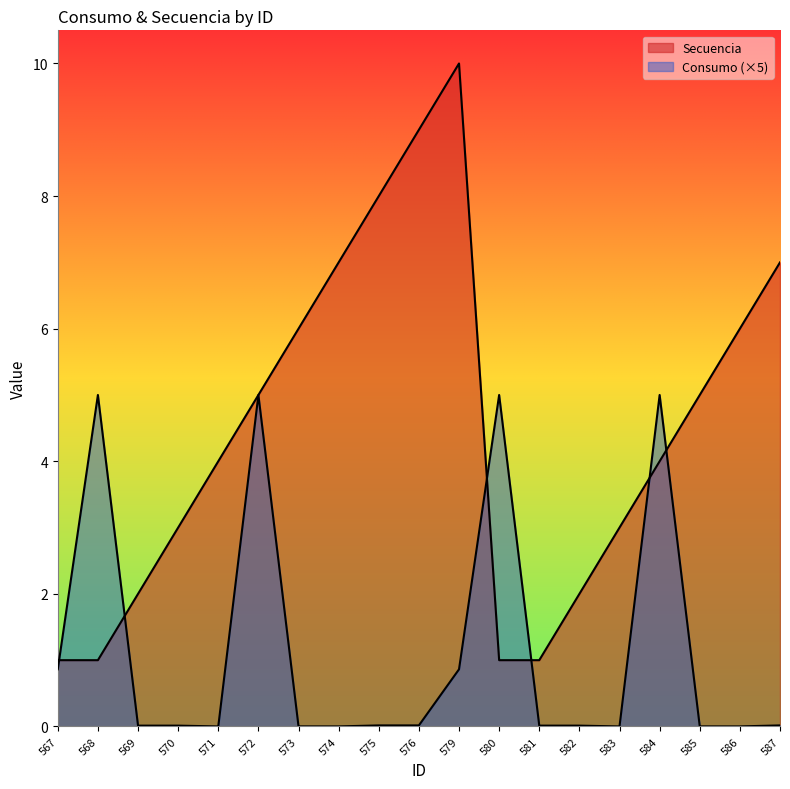

After their last crossing, which series has the higher values: Secuencia or Consumo?

Secuencia